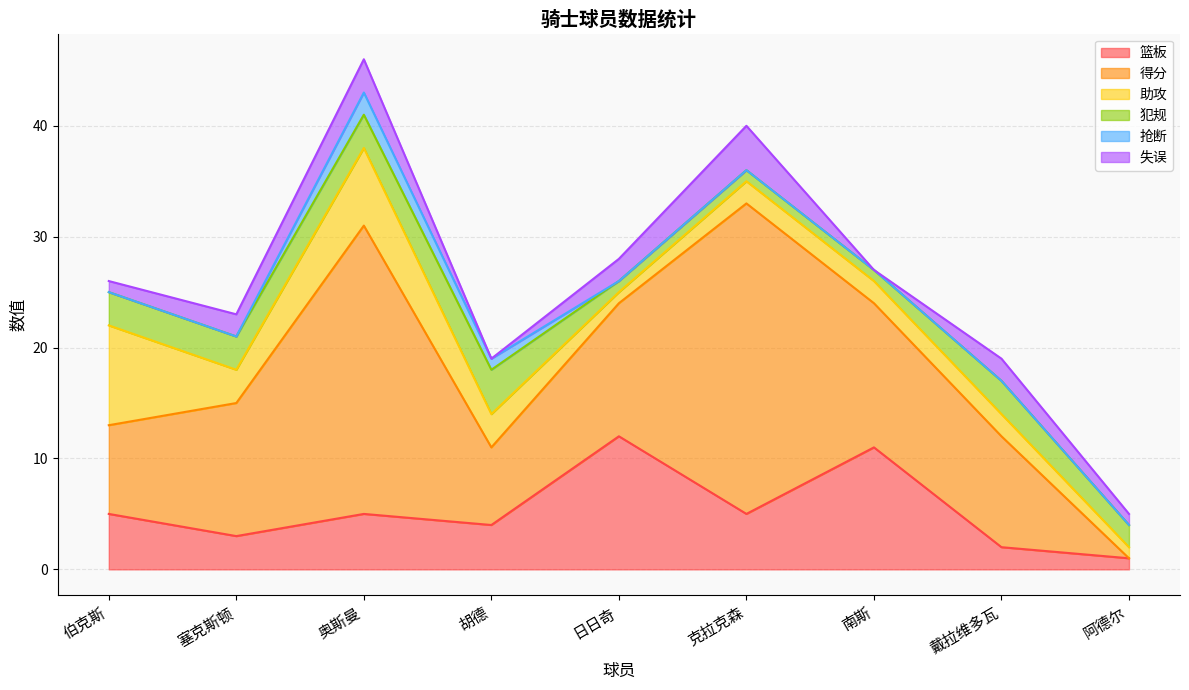

What is the total value across all series at 日日奇?

28